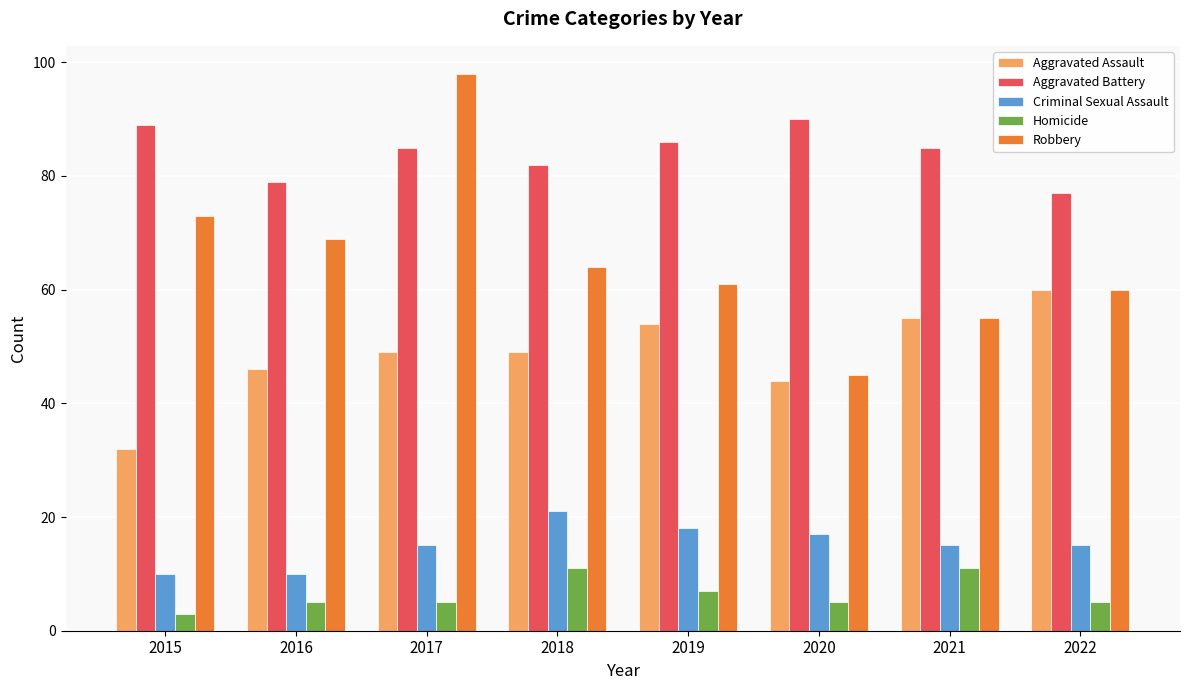

The value of Robbery at 2020 is 45. True or false?

True